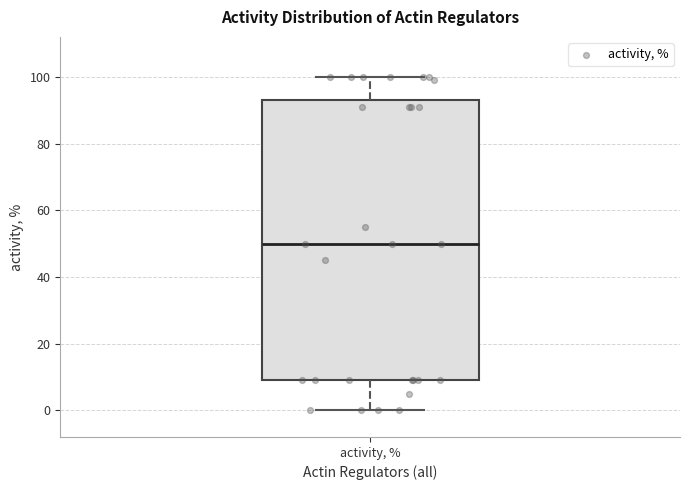

Read this box plot against the y-axis: the position of the median line, the range covered by the box, and the ends of both whiskers. The values are not printed on the chart, so give them approximately, as read against the axis.

median 50, box 10 to 94, whiskers 0 to 100